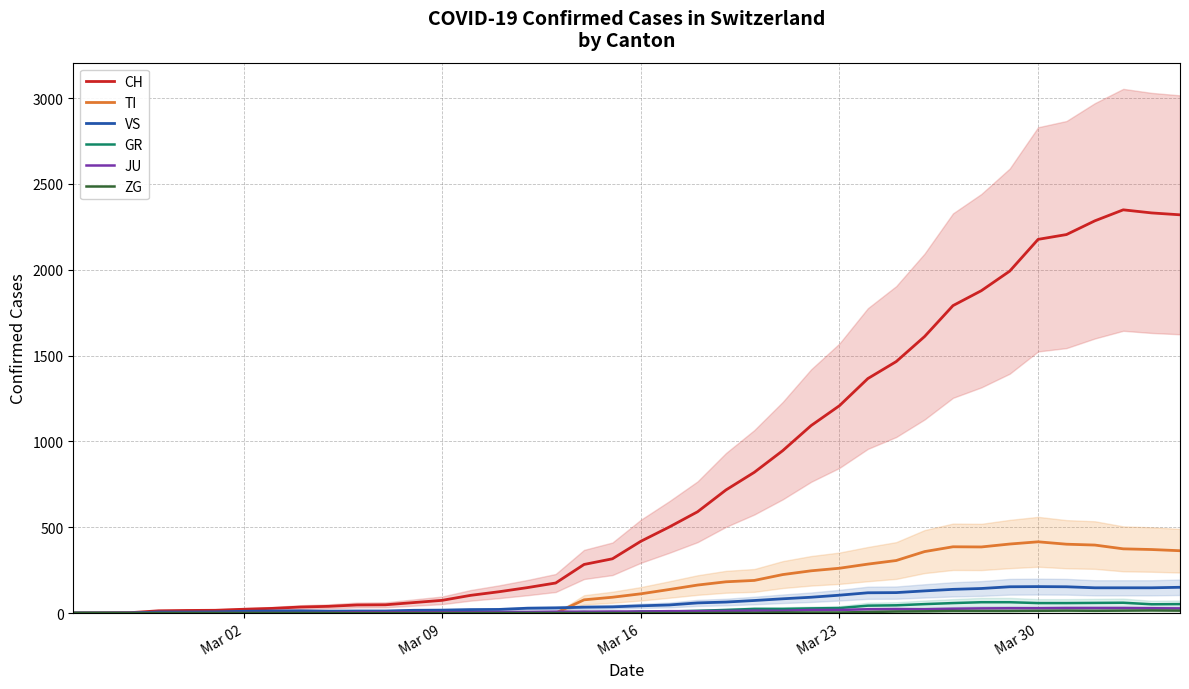

Reading right to left, list all the values displayed in this chart.

CH: 2320	2331	2349	2285	2205	2177	1992	1878	1791	1611	1465	1366	1208	1092	946	820	717	590	501	418	316	283	175	148	124	103	74	61	48	47	39	35	27	22	16	15	13	2	1	0
TI: 363	370	374	396	401	415	402	385	386	358	306	285	261	246	224	190	182	163	137	112	92	77	0	0	0	0	0	0	0	0	0	0	0	0	0	0	0	0	0	0
VS: 150	147	147	147	153	154	153	143	138	129	119	118	104	92	83	73	64	59	47	42	36	34	30	28	21	20	17	16	12	12	11	13	12	10	7	6	6	0	0	0
GR: 52	51	60	59	58	58	63	63	58	52	45	43	29	27	24	24	18	13	9	9	0	6	0	0	0	0	0	0	0	0	0	0	0	0	0	0	0	0	0	0
JU: 27	28	29	29	29	28	28	27	25	22	23	22	18	18	13	14	12	11	11	9	9	8	8	6	6	5	5	5	5	5	2	1	1	1	1	1	1	1	0	0
ZG: 14	15	14	13	14	13	12	12	12	10	9	6	3	3	3	1	1	0	0	0	0	0	0	0	0	0	0	0	0	0	0	0	0	0	0	0	0	0	0	0